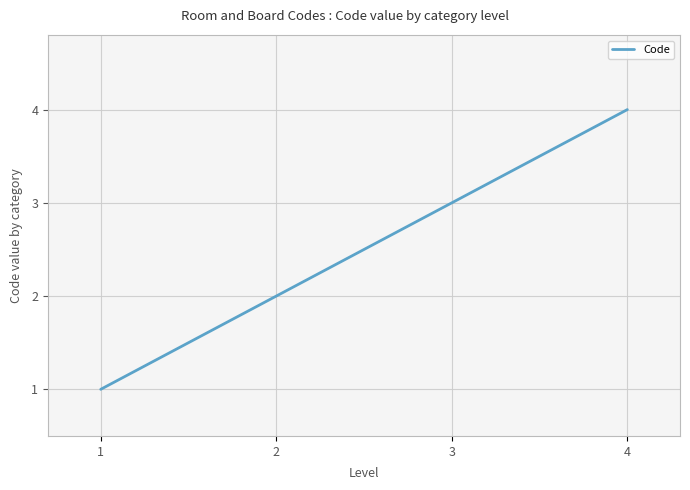

Which label corresponds to the largest value in the chart?

4